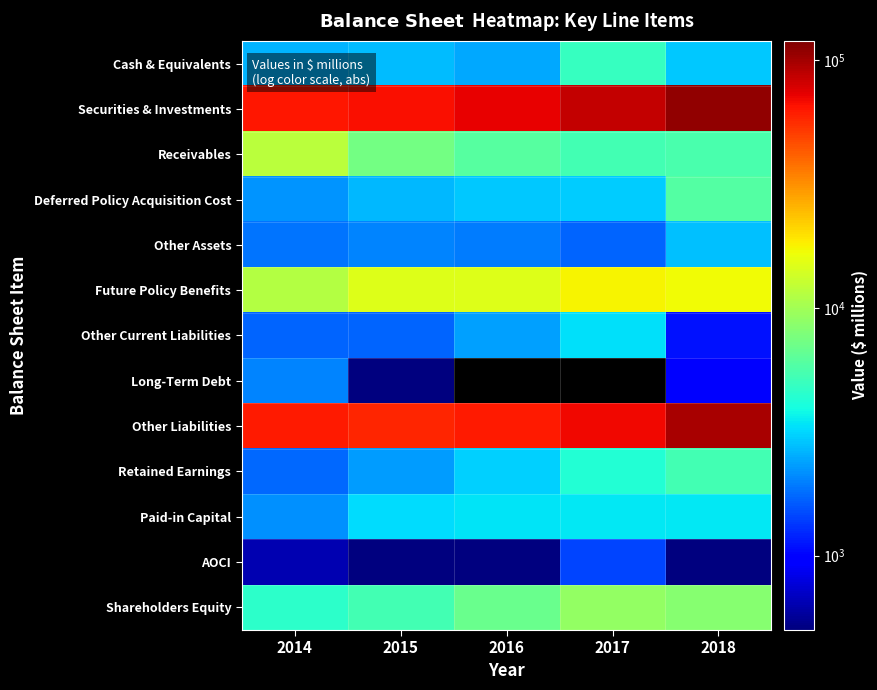

Is it true that Shareholders Equity equals 6859.0 at 2016?

True